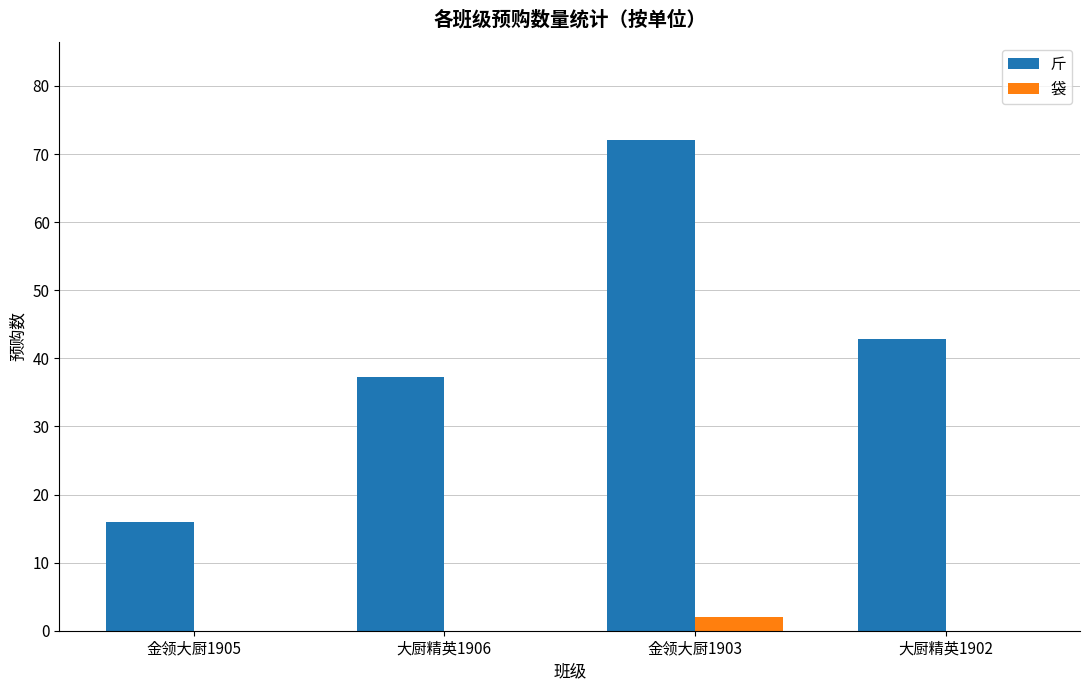

At which category is the sum across all series the highest?

金领大厨1903